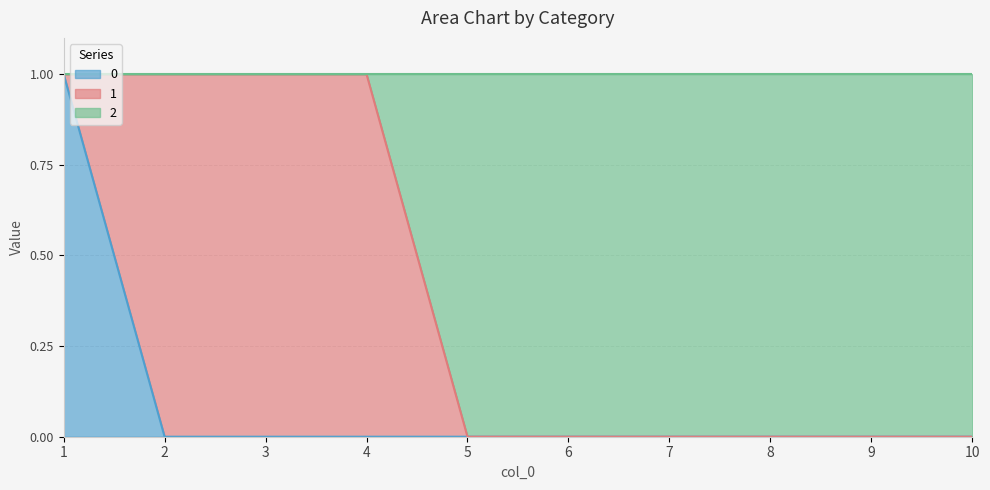

Does the chart display data point markers on the line(s)?

No